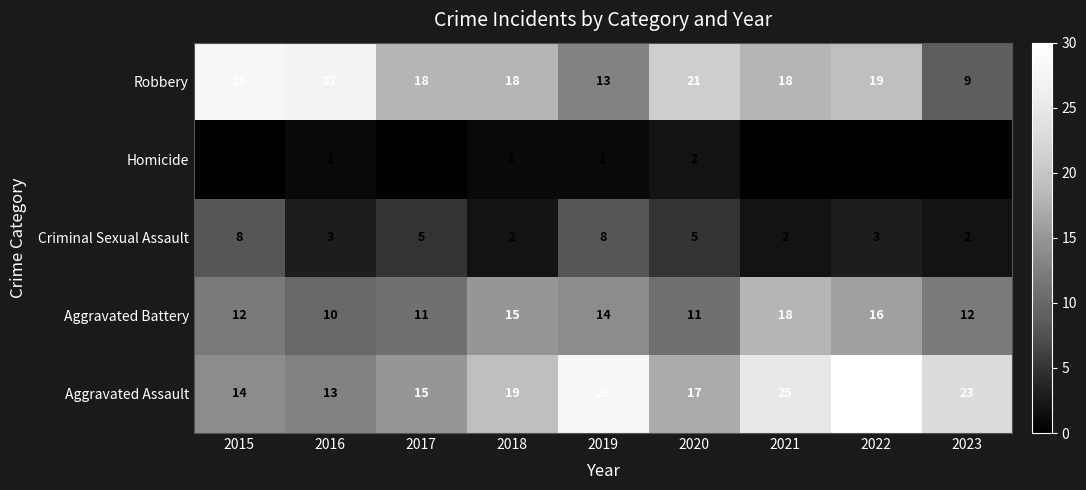

At 2023, list the series in order from smallest to largest.

Homicide, Criminal Sexual Assault, Robbery, Aggravated Battery, Aggravated Assault